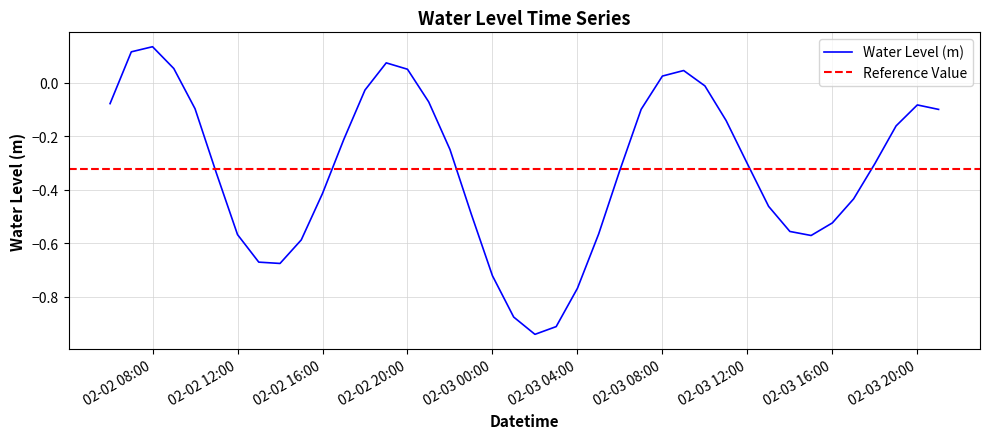

Which category has the lowest value across all series?

2024-02-03 02:00:00